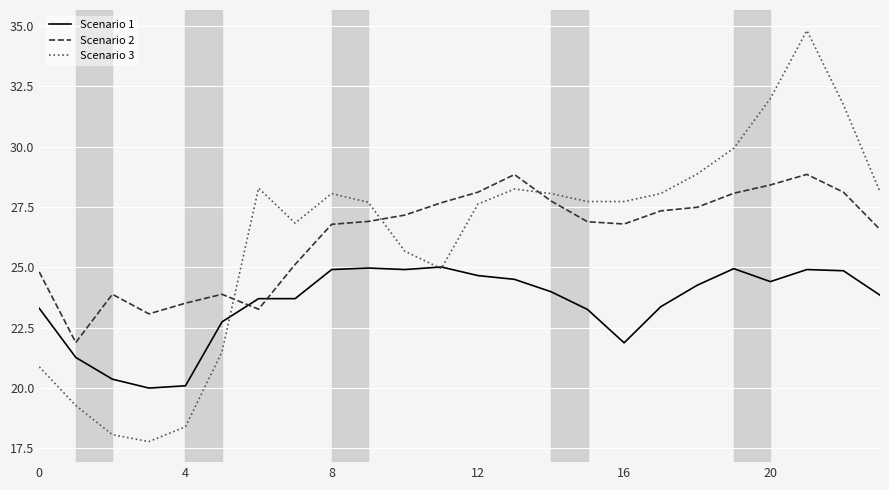

Which series has the largest range (max minus min)?

Scenario 3